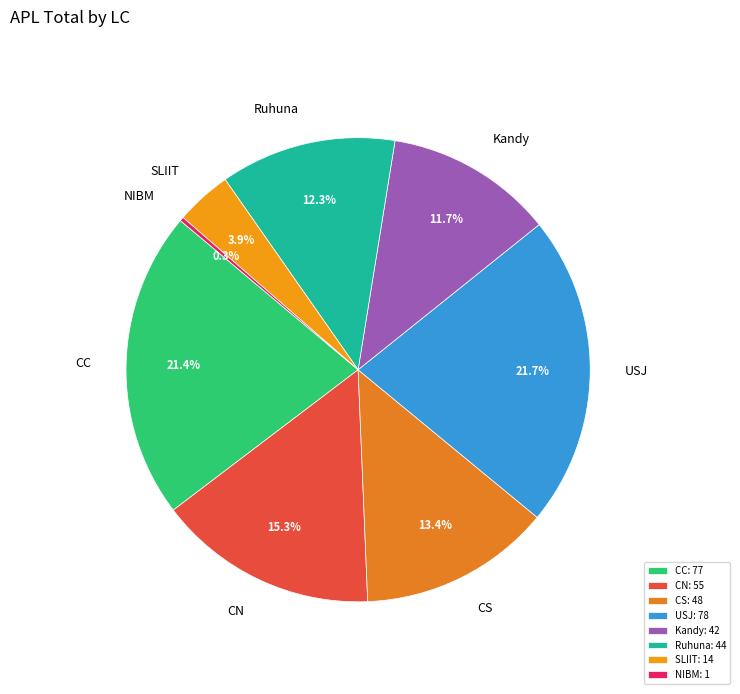

How many segments does this pie chart have?

8